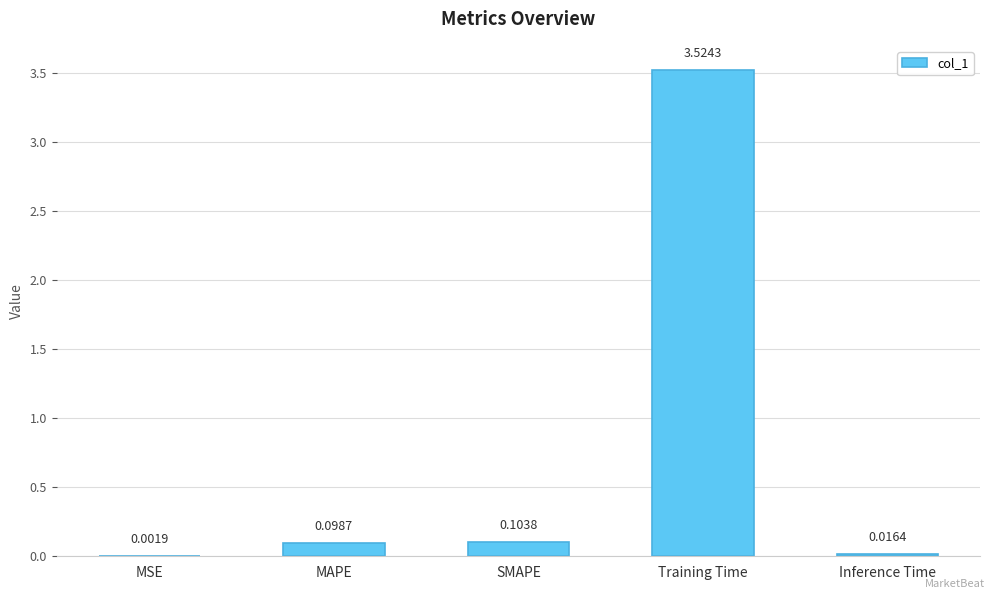

How many data points does each series have?

5